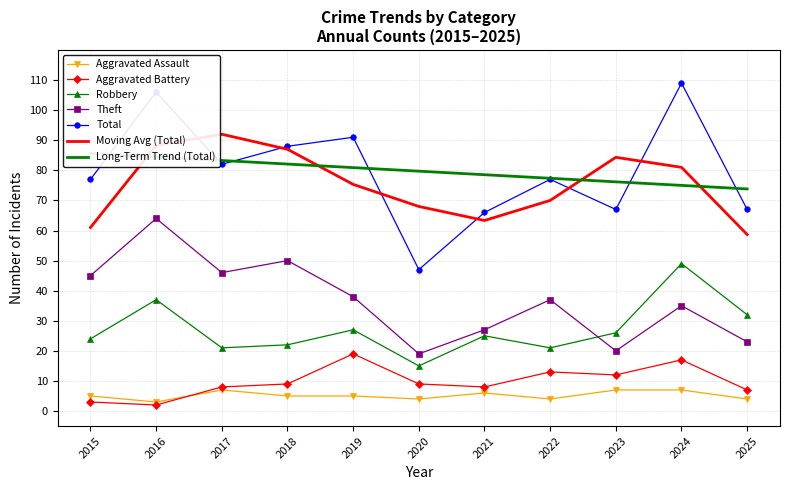

True or false: Robbery and Aggravated Assault intersect in this chart.

False